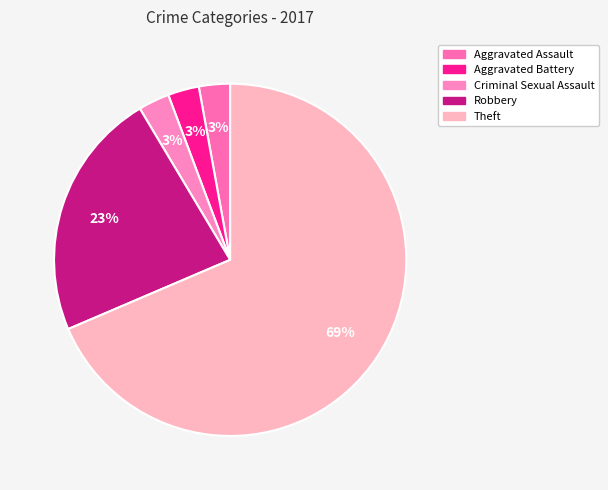

Which category accounts for the majority?

Theft